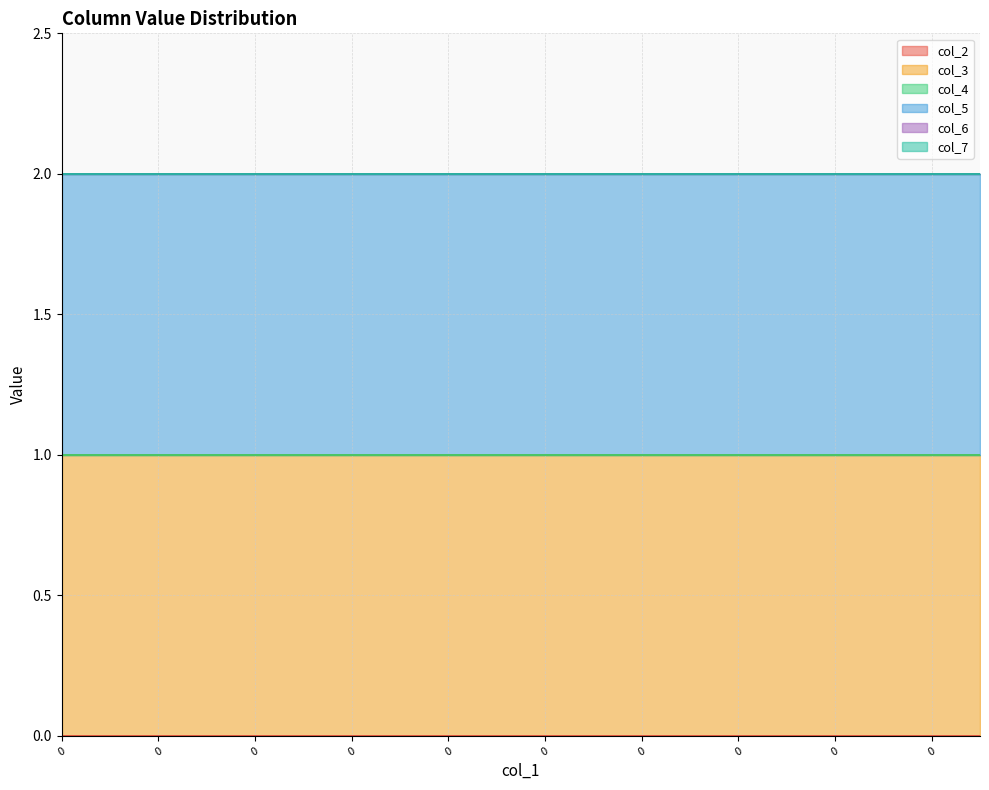

True or false: col_4 has a value of 0 at 0.

True